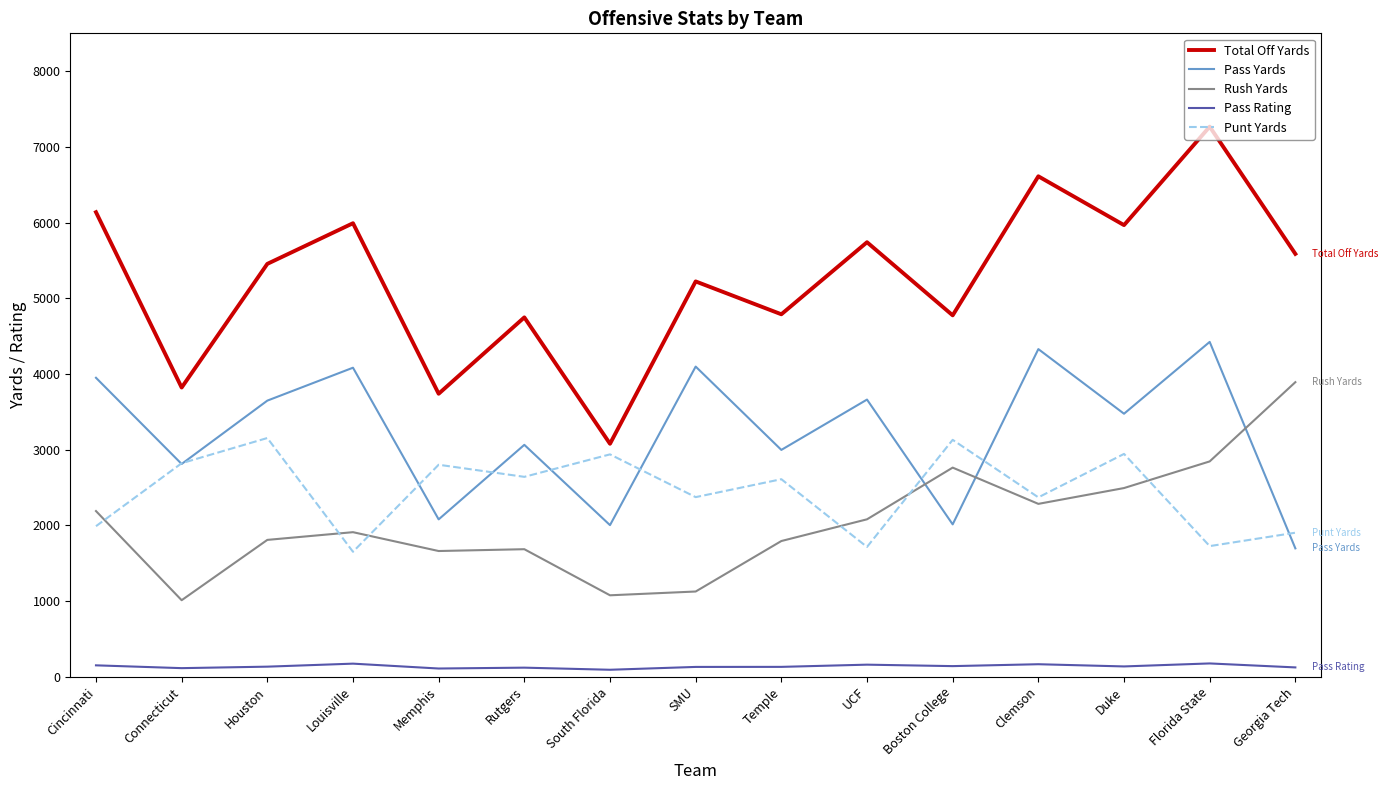

Which series has the largest range (max minus min)?

Total Off Yards